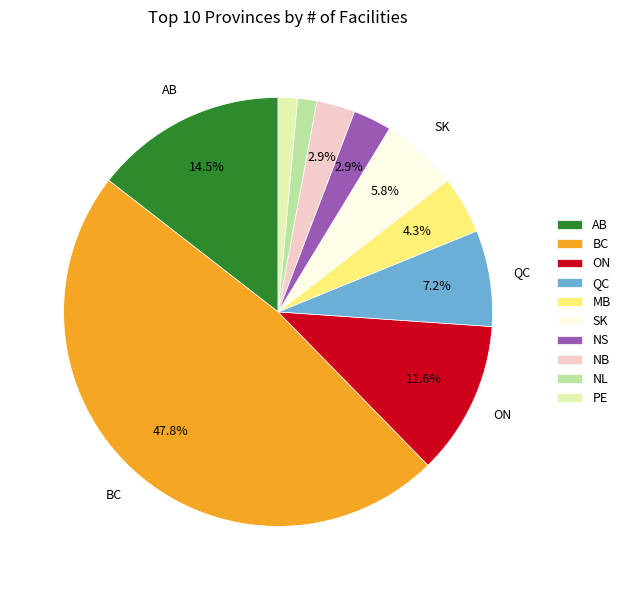

The AB slice represents 47% of the pie. True or false?

False